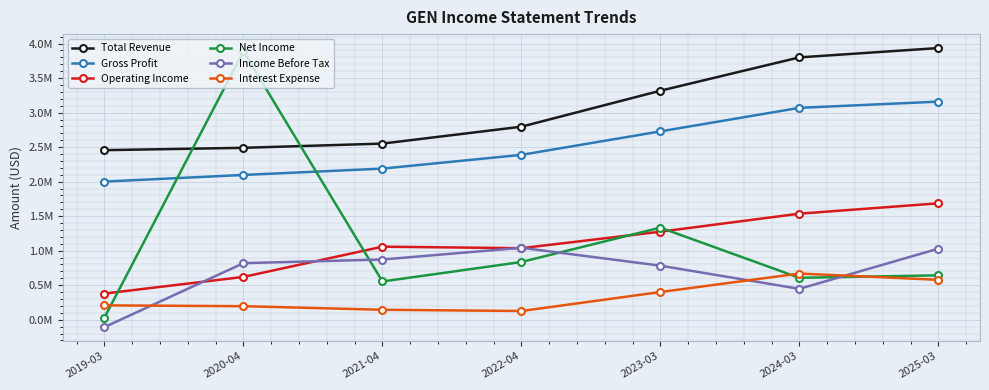

What is the sum of all Income Before Tax values?

4885000